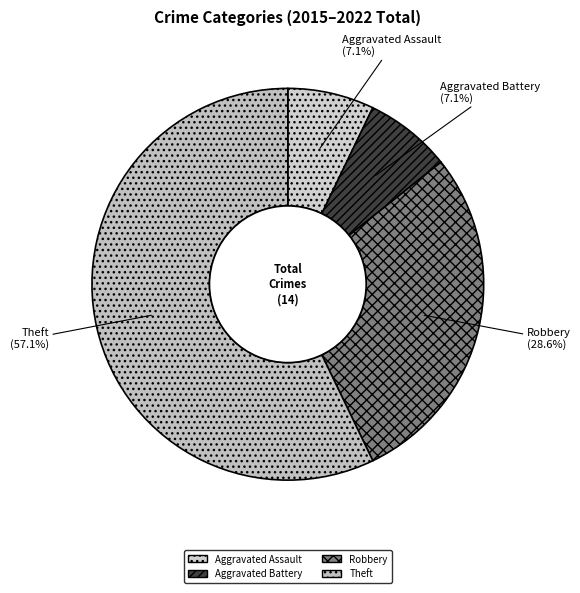

What is the total percentage of Aggravated Assault and Robbery?

35.7%